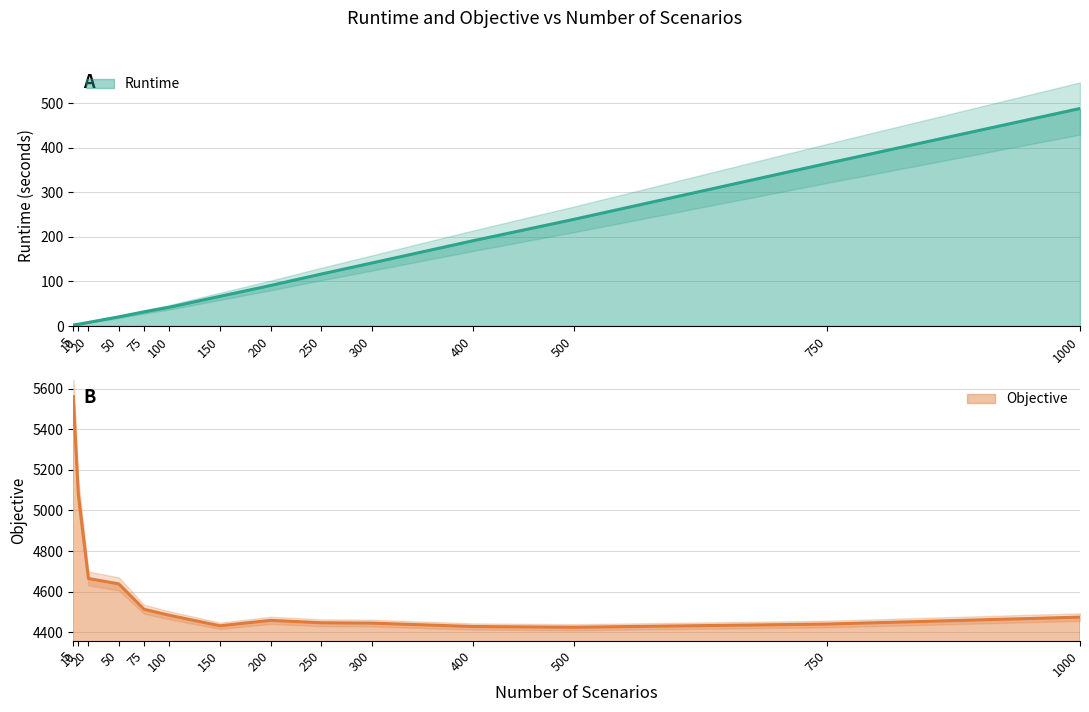

What is the average value of the Runtime series?

129.2